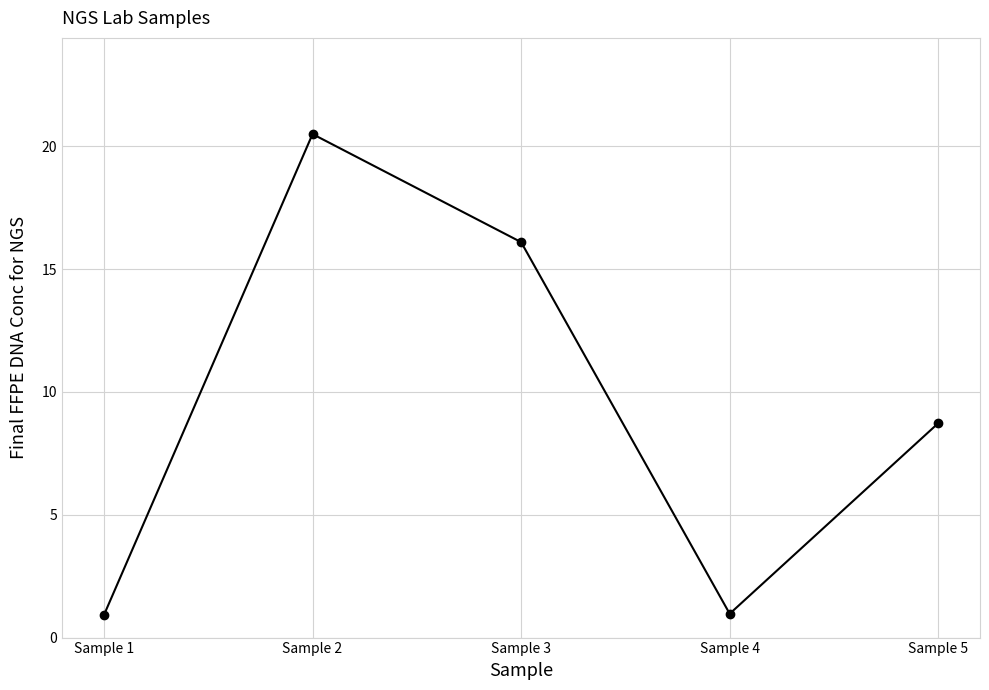

What is the difference between the maximum and minimum values?

19.6